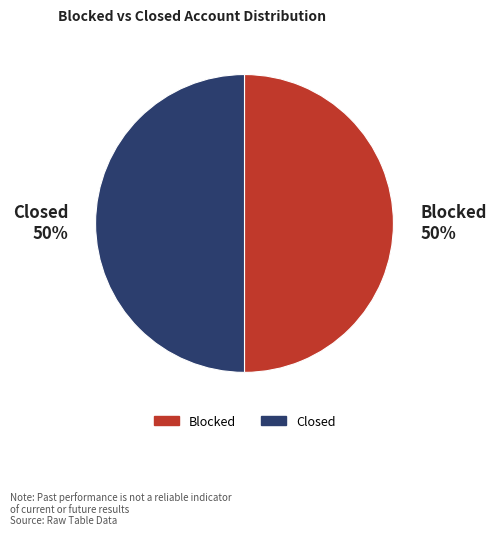

How many slices are in this pie chart?

2